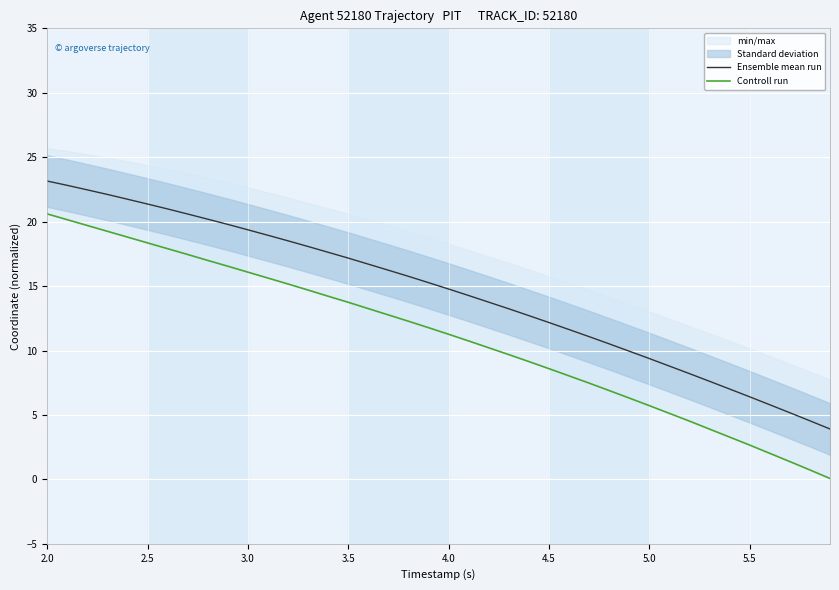

The Ensemble mean run series shows 10.3 at 3.5. True or false?

False